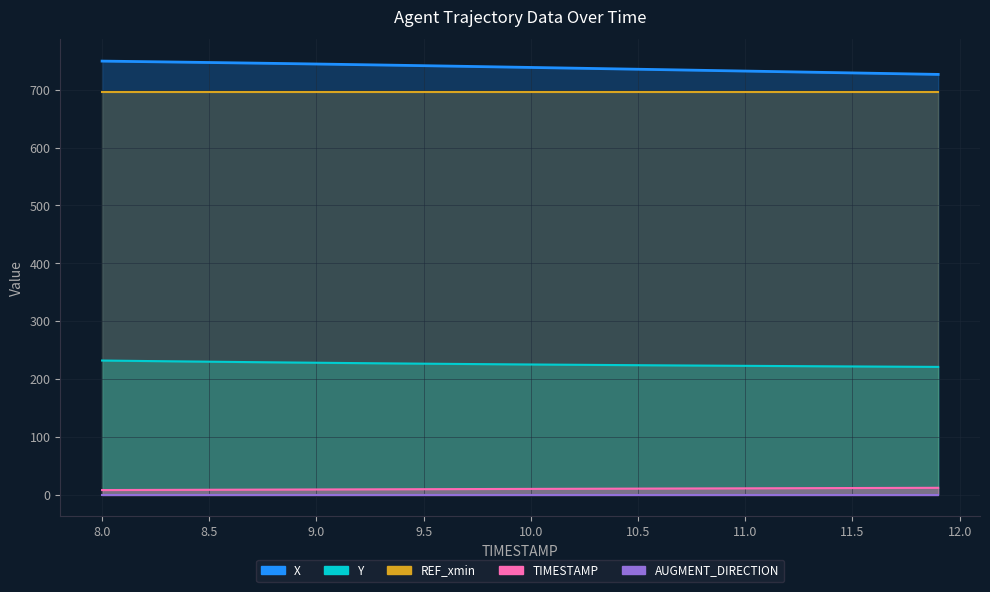

What is the maximum value for TIMESTAMP?

11.9